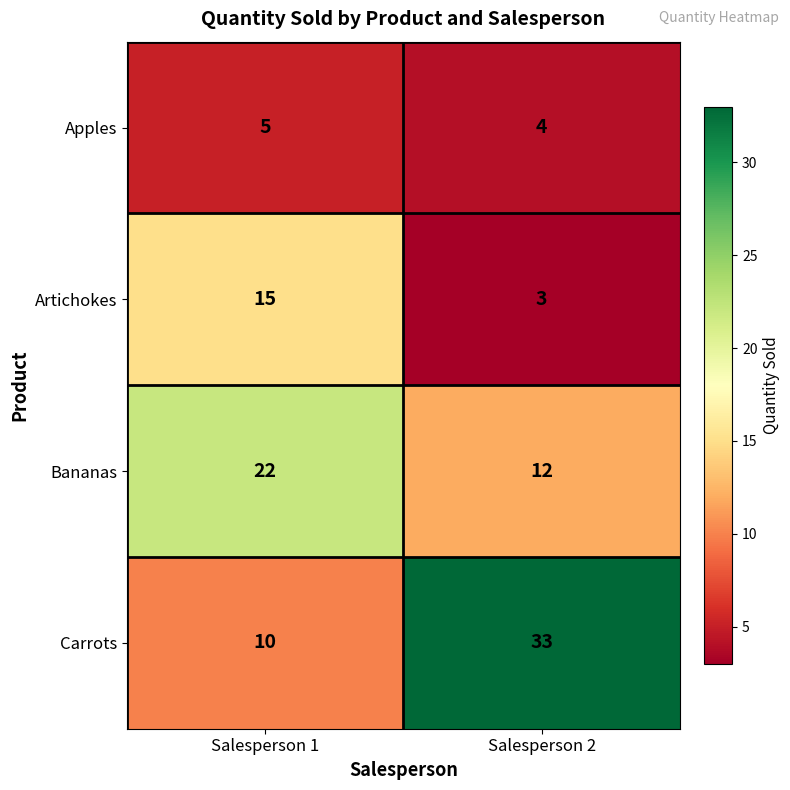

How many distinct data groups are displayed?

4